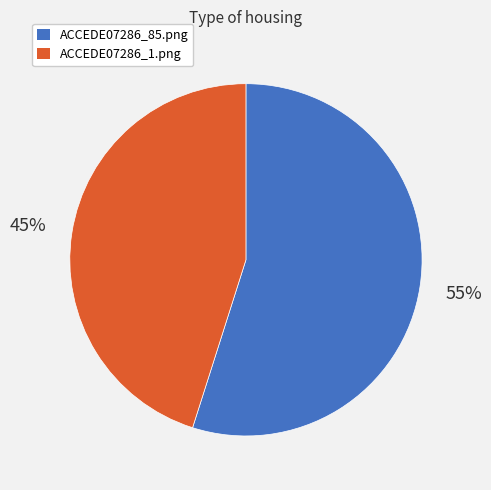

Is it true that ACCEDE07286_1.png is 45% of the pie?

True